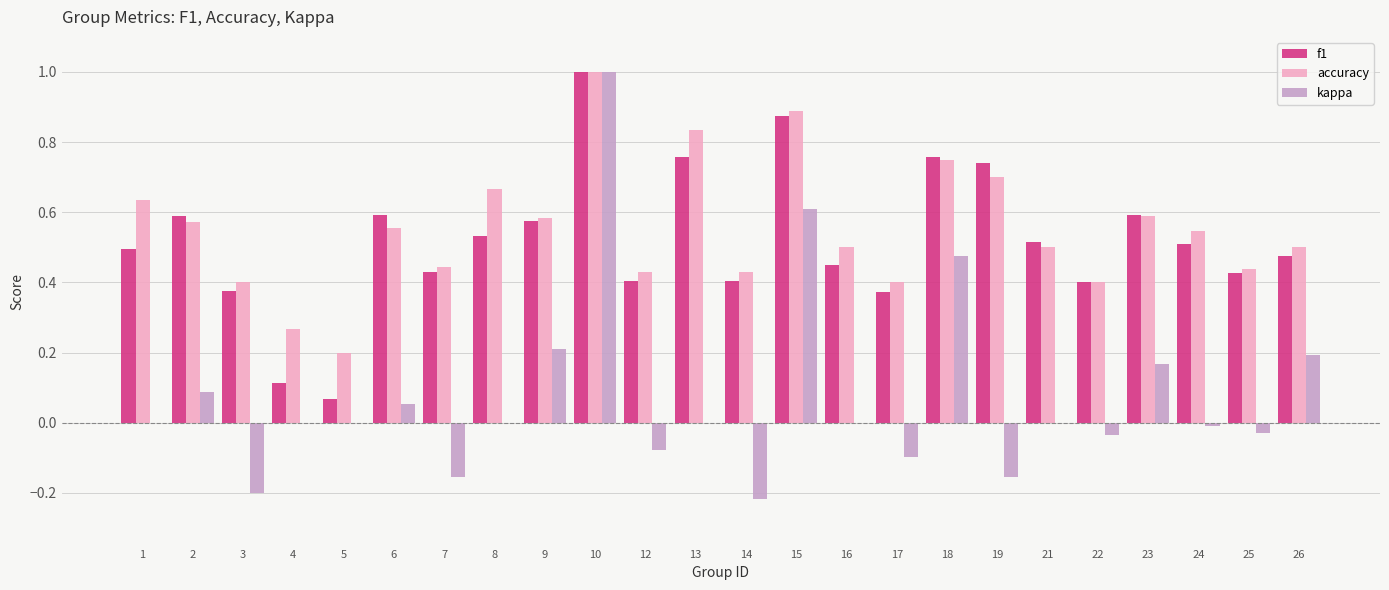

The kappa series shows 0.7 at 10. True or false?

False